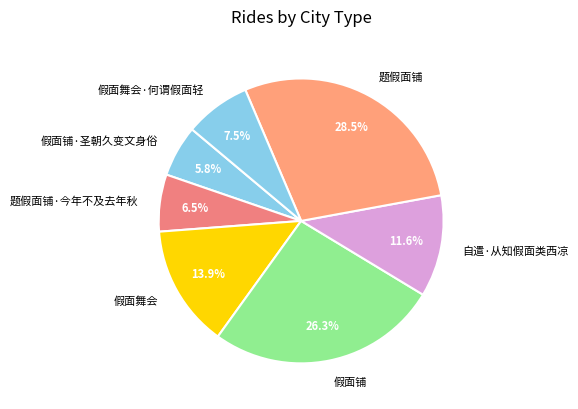

The 假面铺·圣朝久变文身俗 slice represents 6% of the pie. True or false?

True